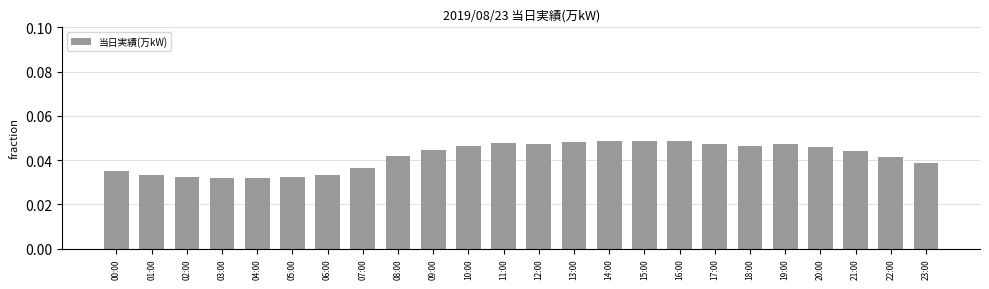

What is the label of the 4th bar from the right?

20:00